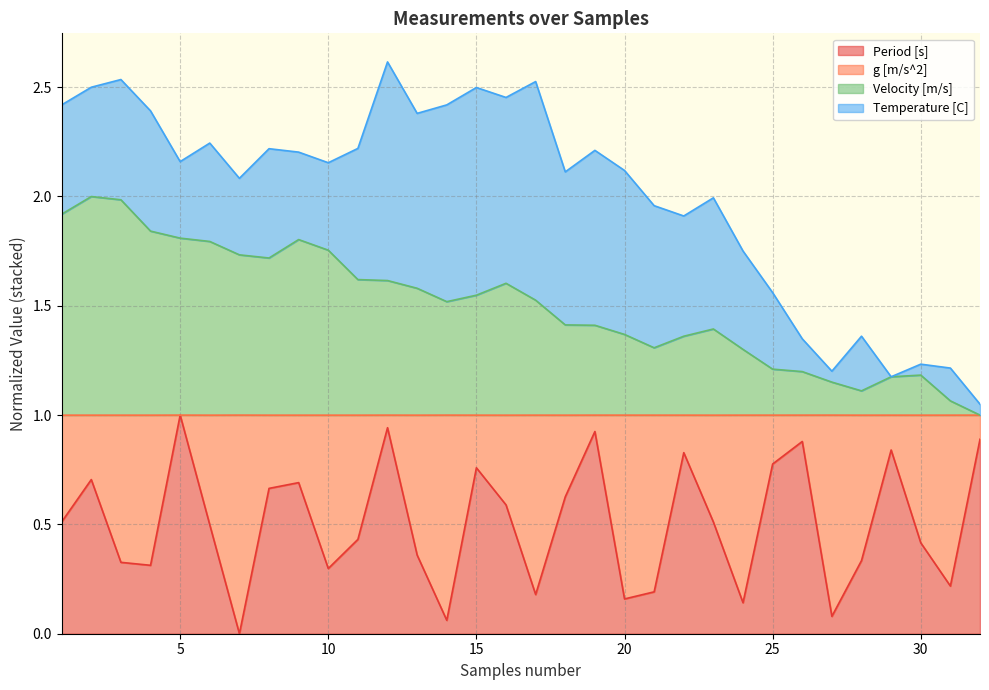

At which category does the chart reach its minimum across all series?

7